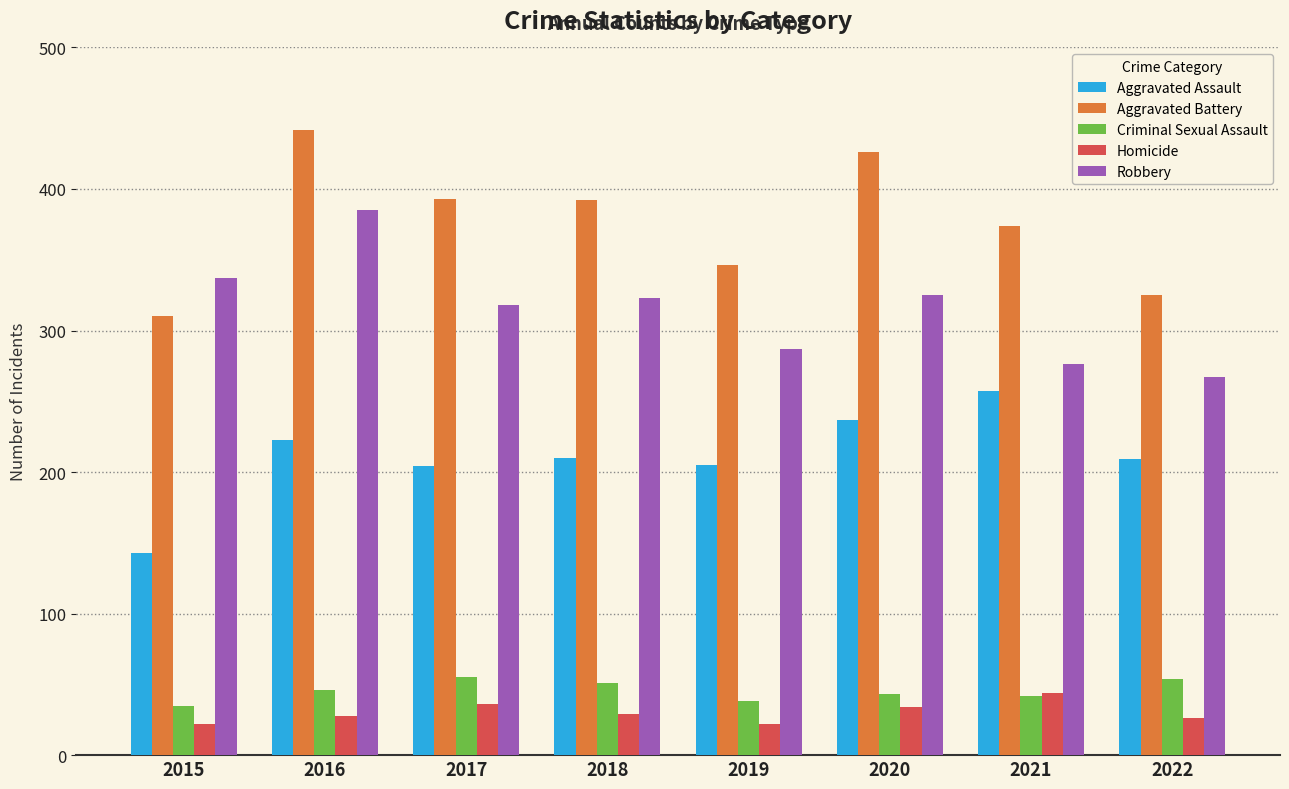

Read the Robbery value at 2018, to the nearest 10.

320